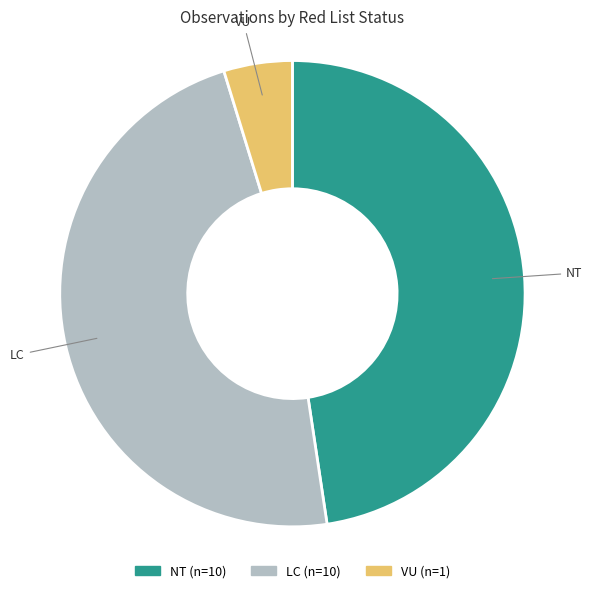

Does any single category account for the majority?

No